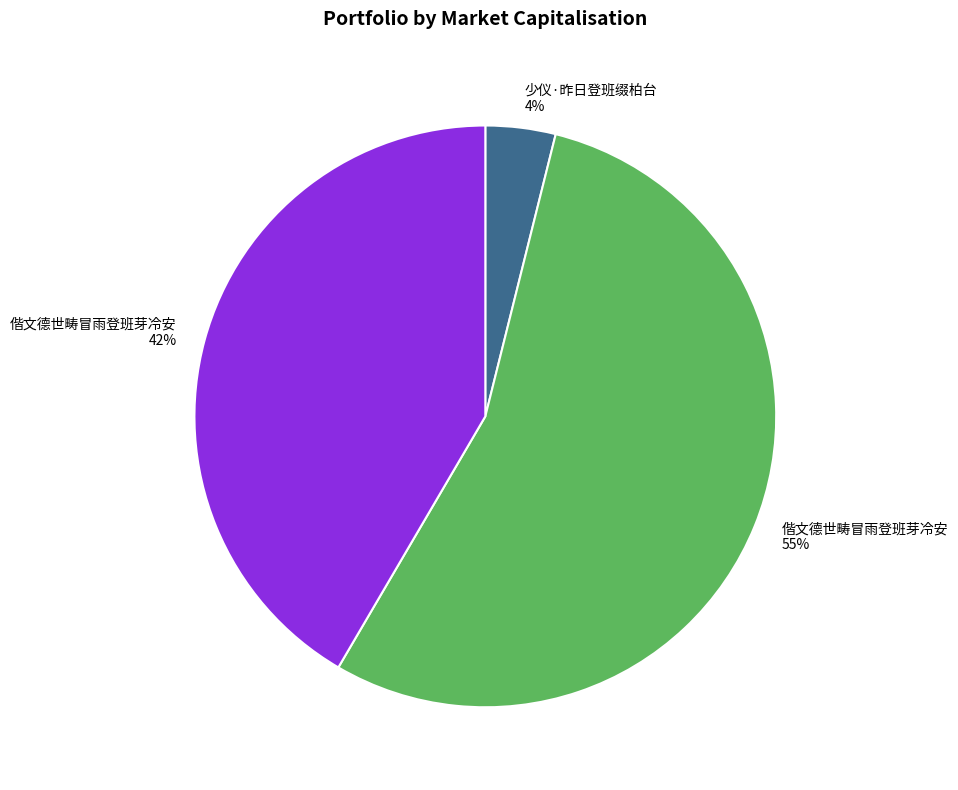

The 偕文德世畴冒雨登班芽冷安 42% slice represents 42% of the pie. True or false?

True